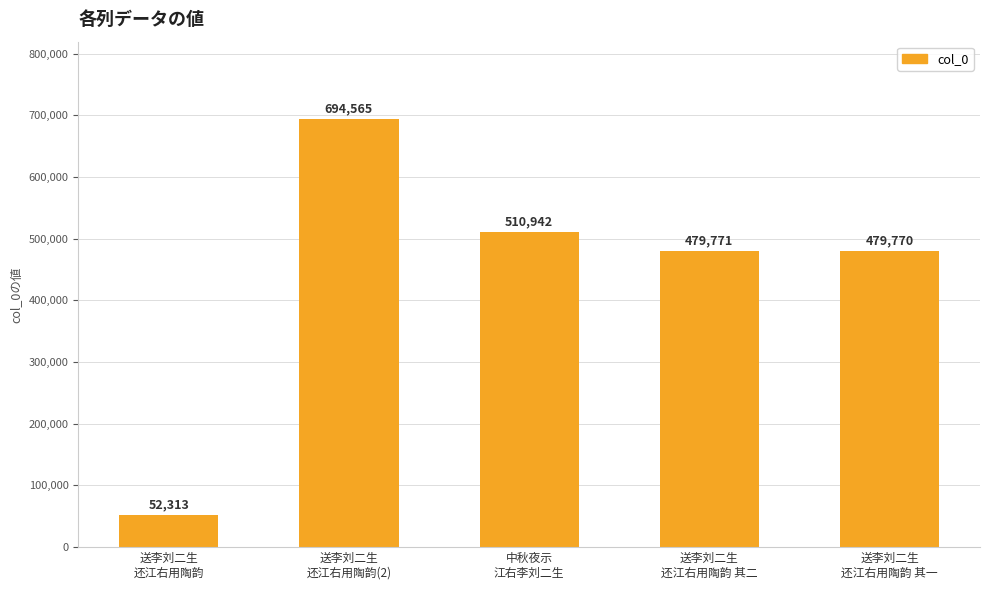

The value at 送李刘二生
还江右用陶韵(2) is 694565. True or false?

True